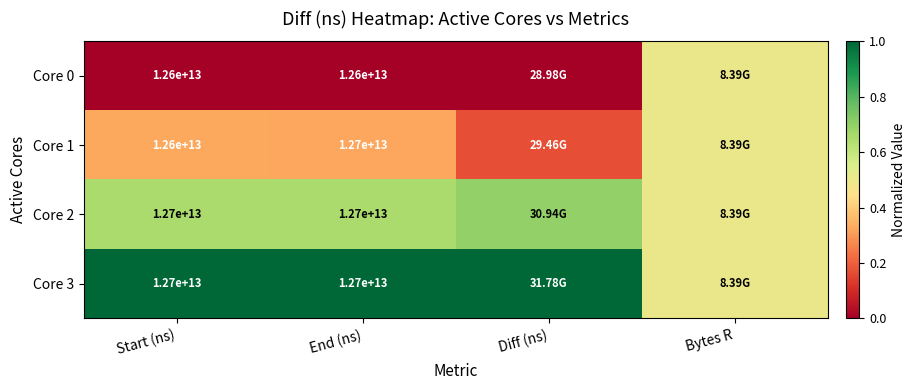

What is the average value of the Core 0 series?

0.1